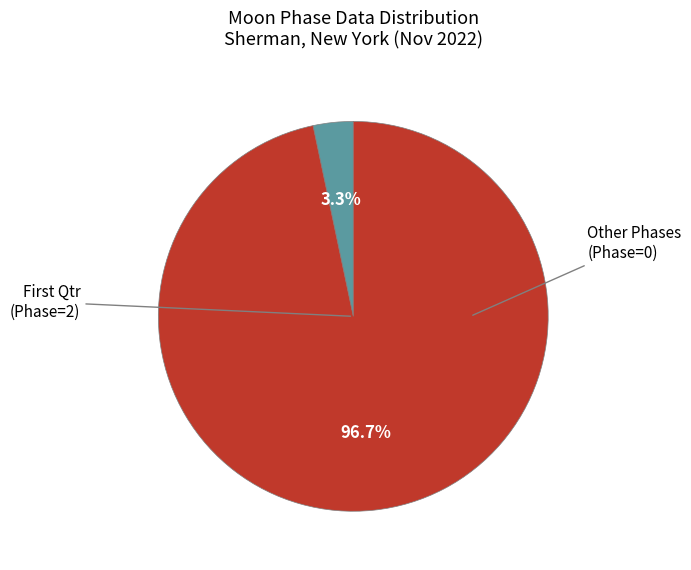

Is there any slice that represents more than half of the pie?

Yes